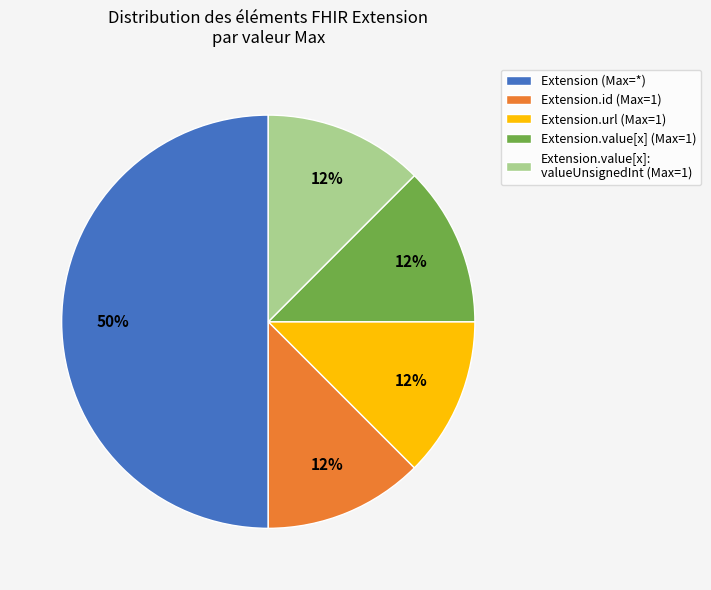

Is the sum of Extension.value[x] (Max=1) and Extension.id (Max=1) greater than half?

No